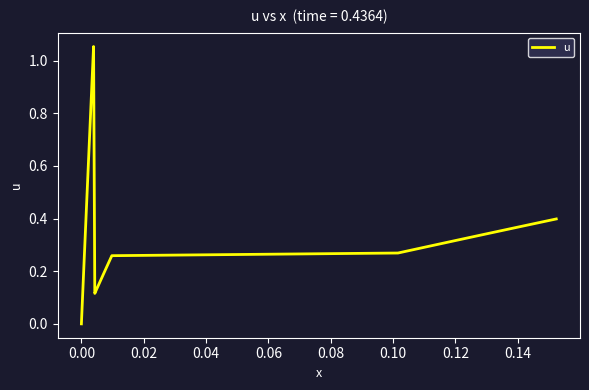

How many lines are shown in the chart?

1